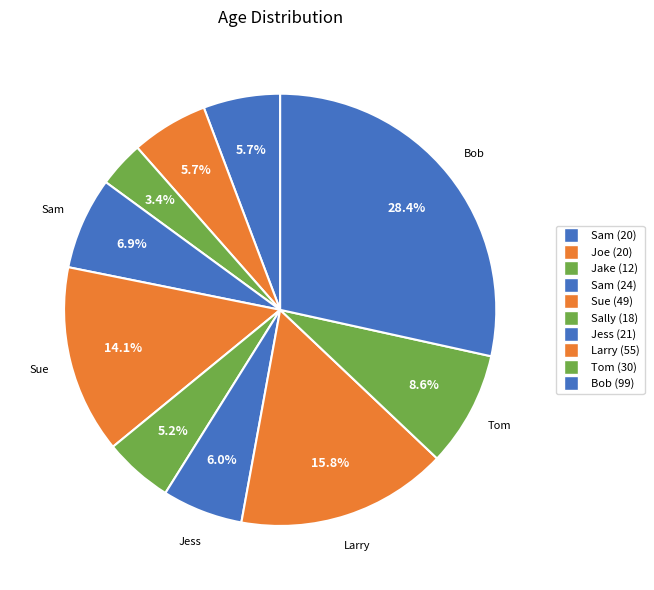

How many slices are in this pie chart?

10